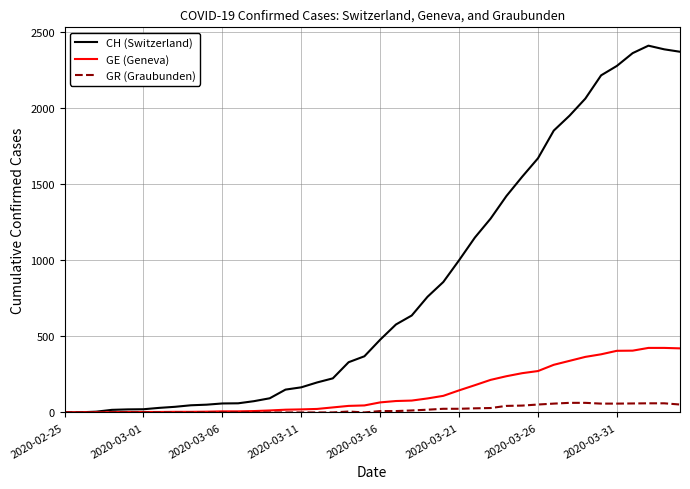

What is the difference between the maximum and minimum values in the CH (Switzerland) series?

2410